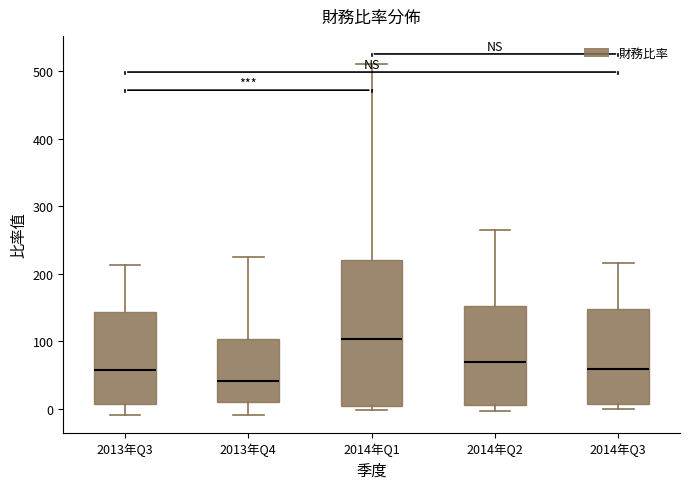

Where is the lower edge of the box for 2014年Q1 on the y-axis? The values are not printed on the chart, so give them approximately, as read against the axis.

0